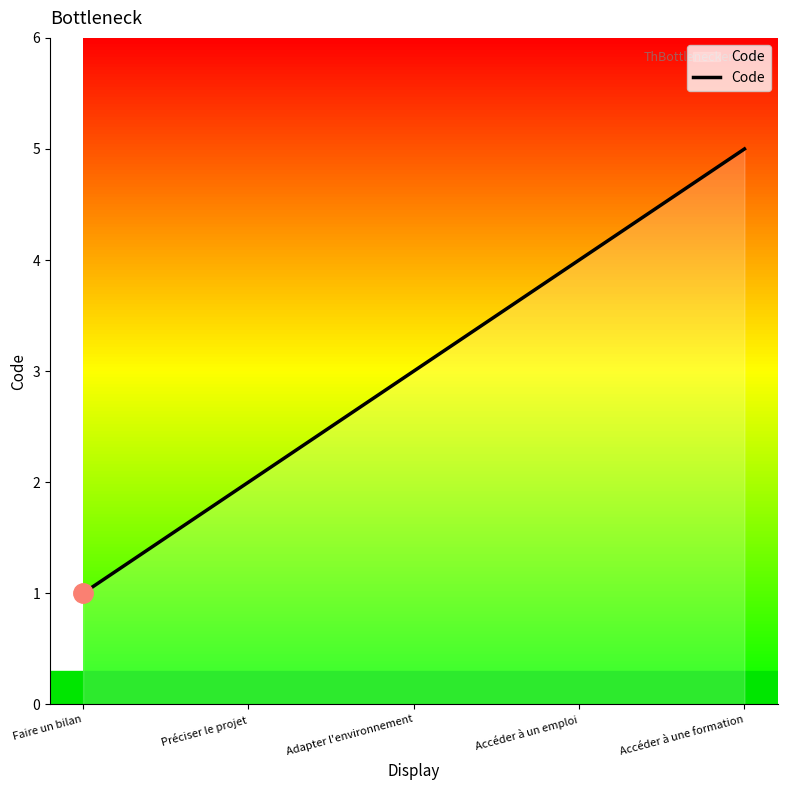

At which category does the chart reach its peak across all series?

Accéder à une formation